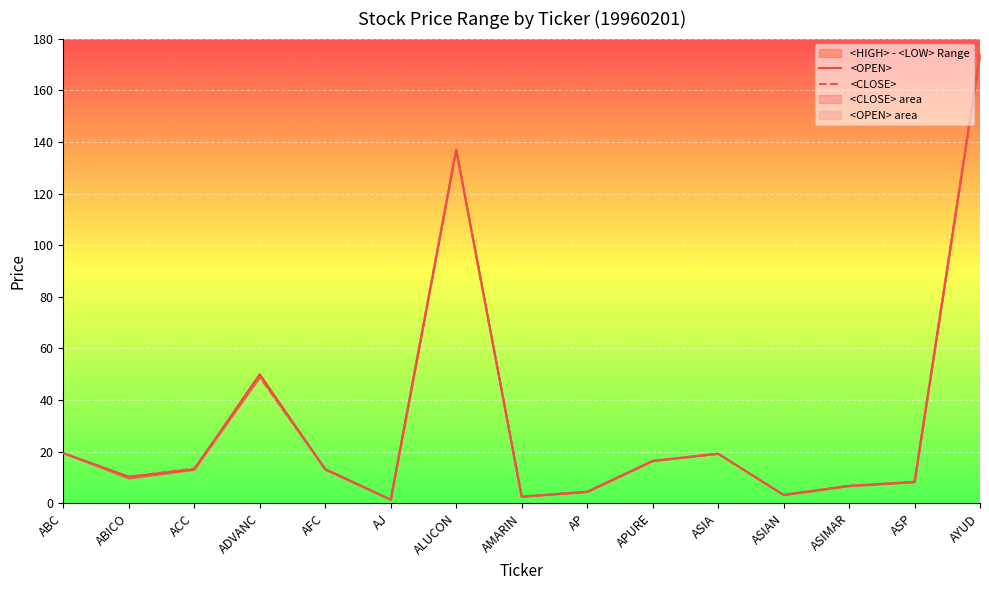

Reading left to right, list all the values displayed in this chart.

<OPEN>: ABC=19.5	ABICO=10.2	ACC=13.2	ADVANC=50.0	AFC=13.2	AJ=1.4	ALUCON=137.0	AMARIN=2.6	AP=4.5	APURE=16.4	ASIA=19.2	ASIAN=3.3	ASIMAR=6.7	ASP=8.3	AYUD=174.0
<CLOSE>: ABC=19.5	ABICO=10.3	ACC=13.5	ADVANC=49.0	AFC=13.2	AJ=1.4	ALUCON=137.0	AMARIN=2.6	AP=4.5	APURE=16.4	ASIA=19.2	ASIAN=3.2	ASIMAR=6.8	ASP=8.2	AYUD=174.0